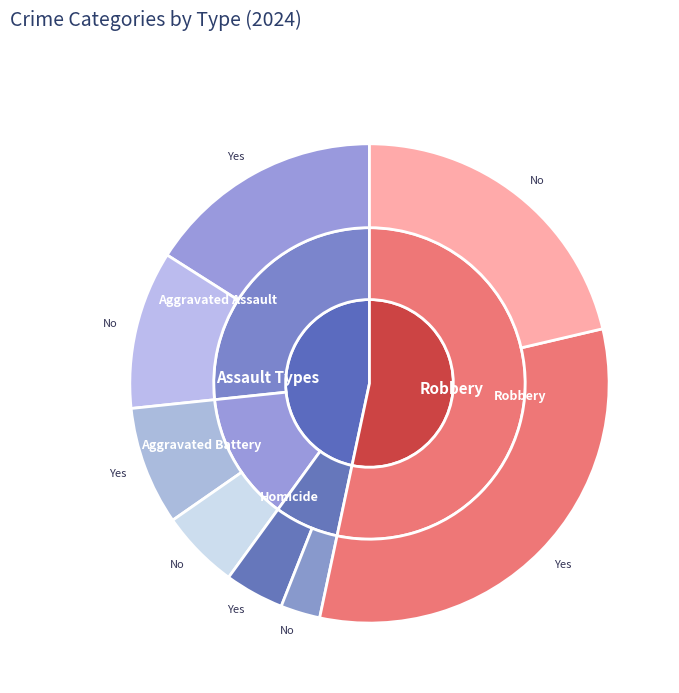

Rank the categories by value from lowest to highest.

Homicide, Aggravated Battery, Aggravated Assault, Robbery